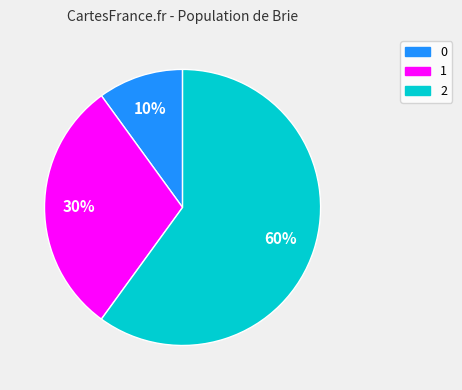

To the nearest percent, what is the average slice percentage?

33%